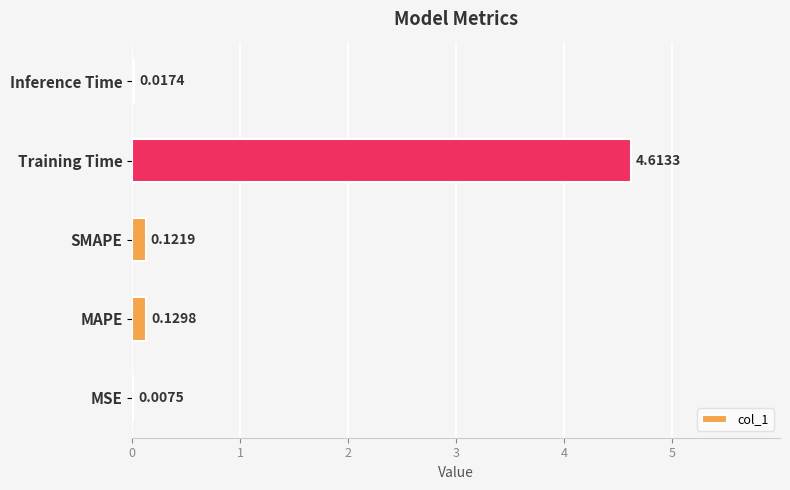

How many series are shown in this chart?

1